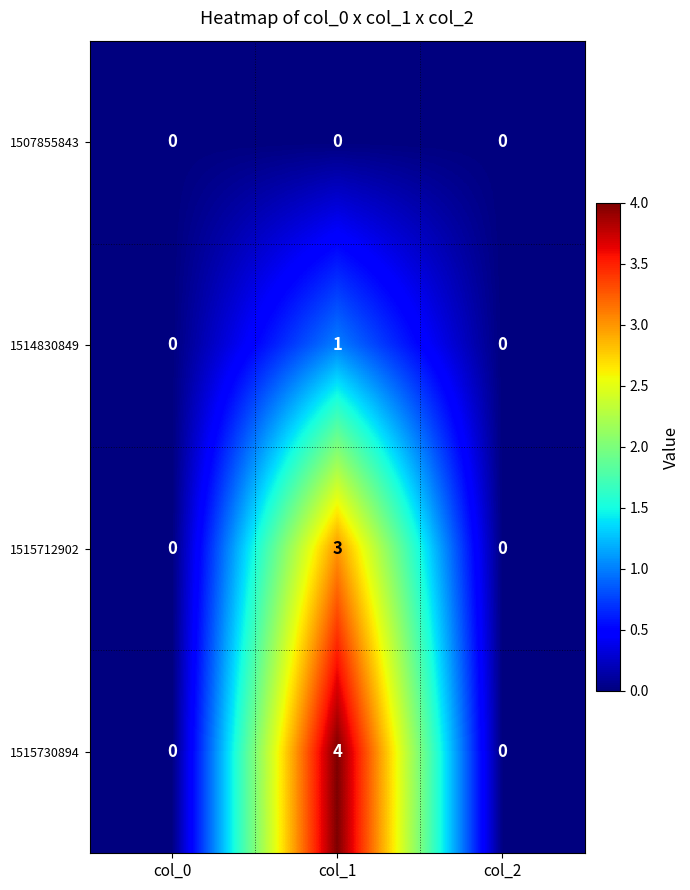

Which series has the widest spread of values?

1515730894